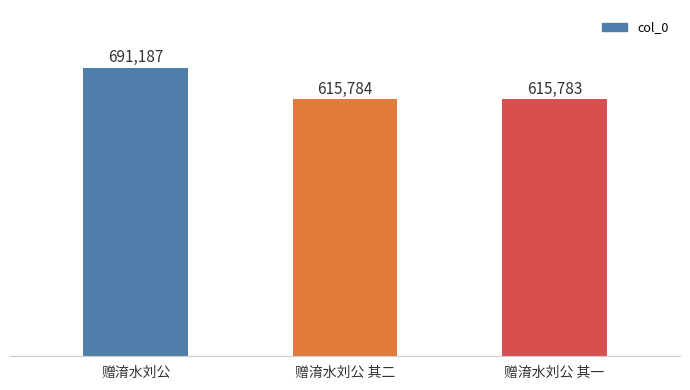

List the labels in order of value, largest first.

赠淯水刘公, 赠淯水刘公 其二, 赠淯水刘公 其一